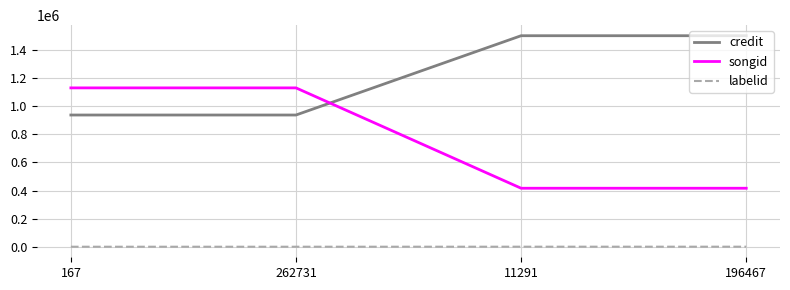

What are all the series names shown in the legend?

credit, songid, labelid